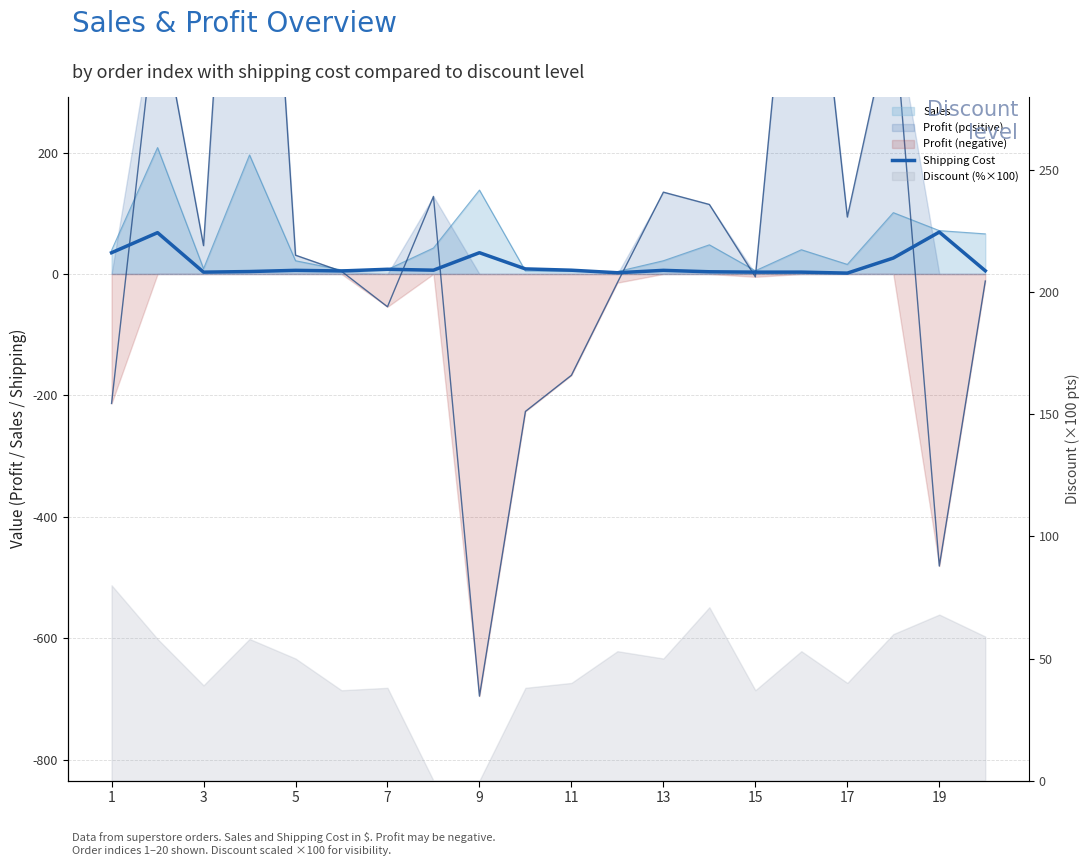

What is the smallest value displayed?

1.4